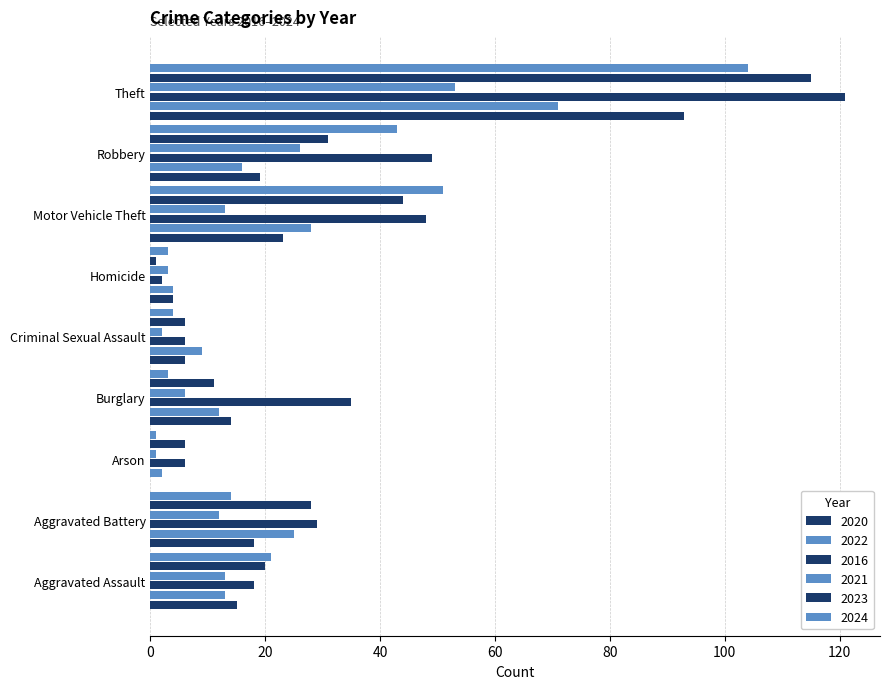

The value of 2024 at Aggravated Battery is 24. True or false?

False